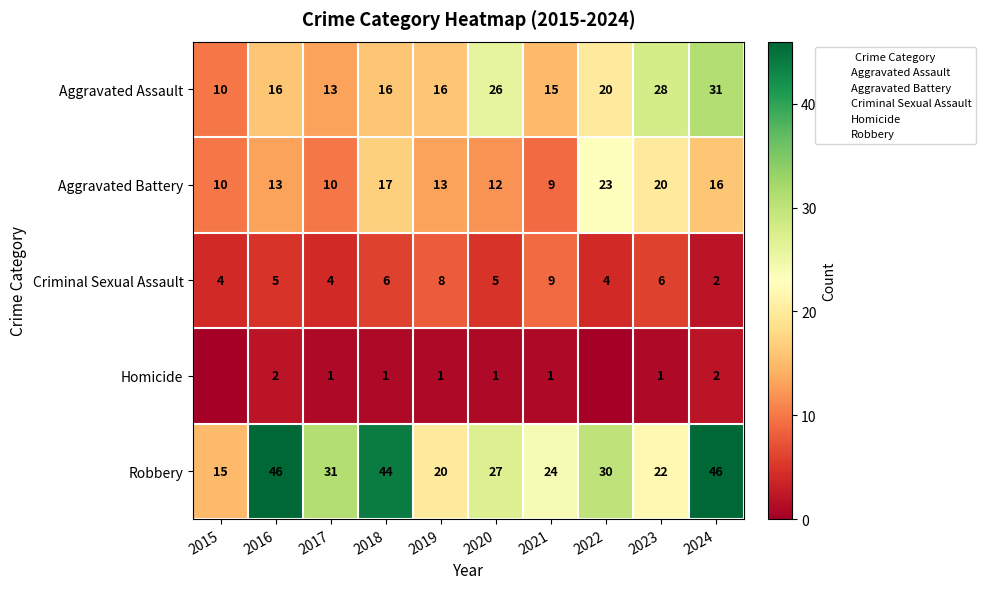

Where is Robbery nearest to the value 30?

2022